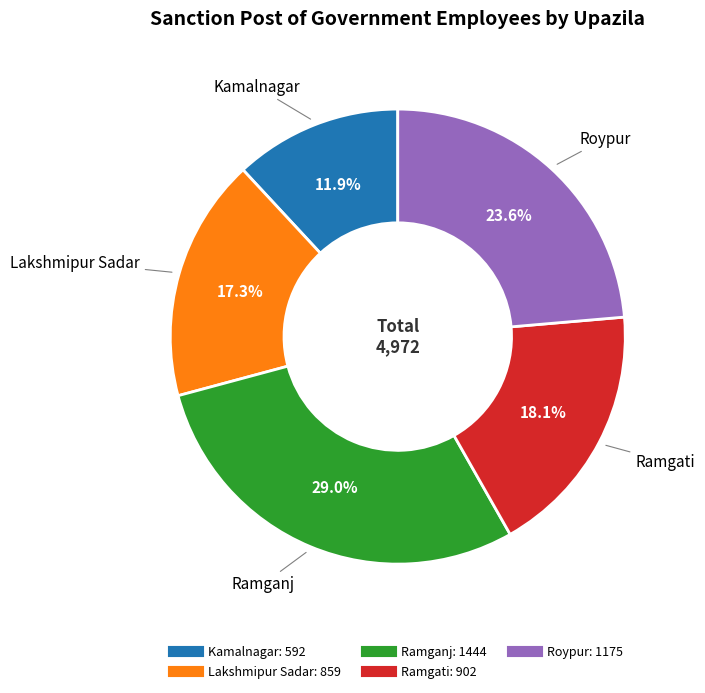

Does Lakshmipur Sadar represent more than half of the total?

No